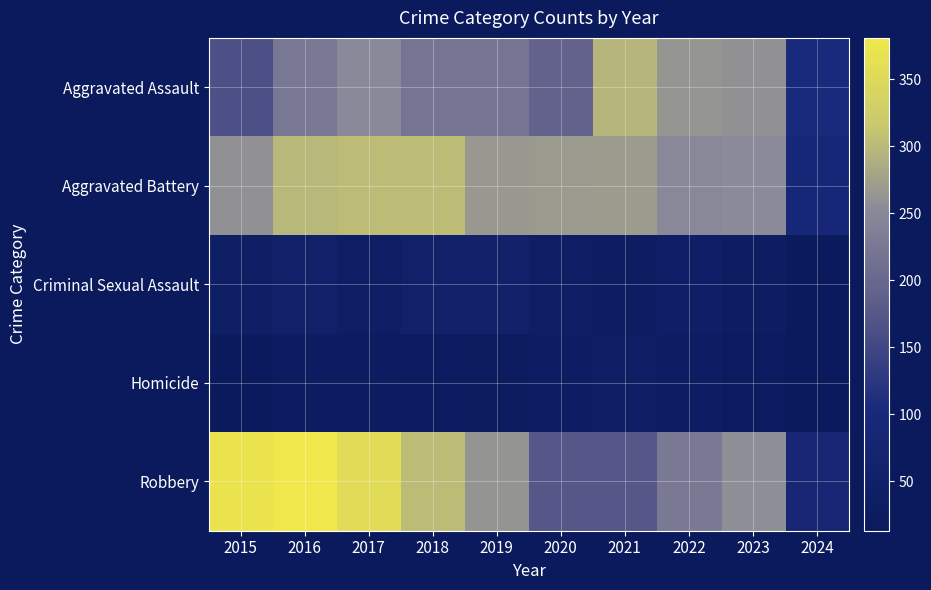

At how many categories does at least one series exceed 270?

5